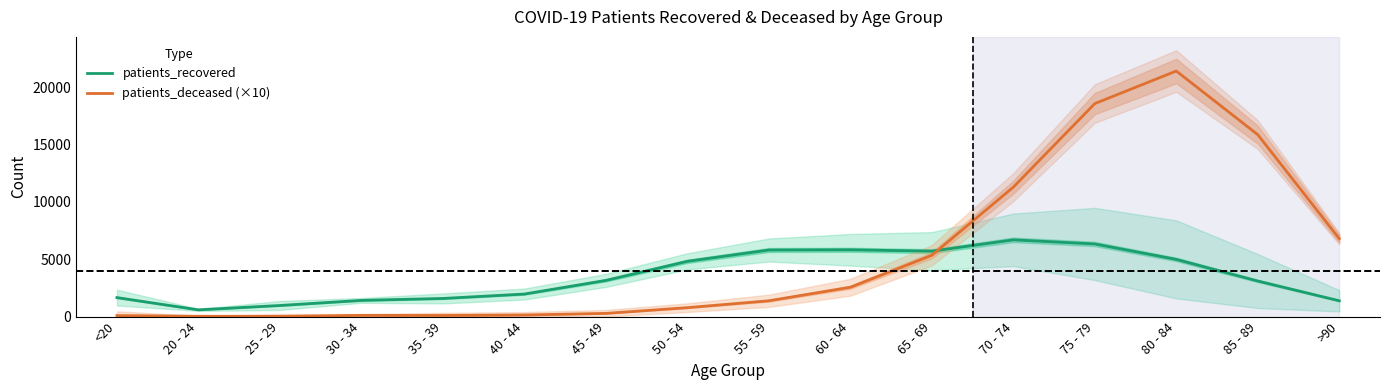

What is the label of the 12th point from the right?

35 - 39